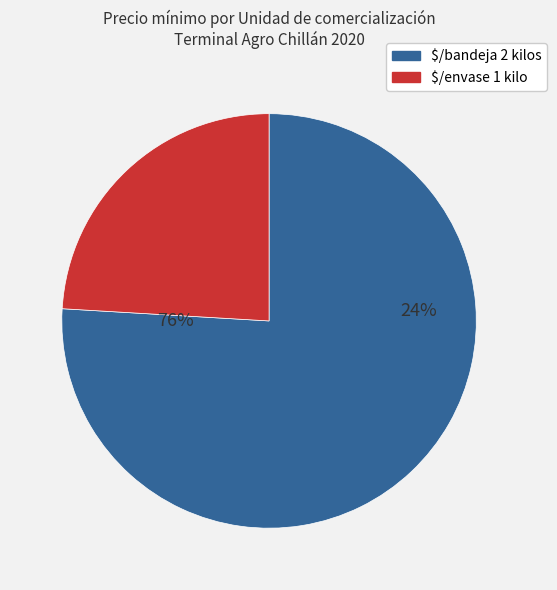

Is 80 the majority of the pie?

No